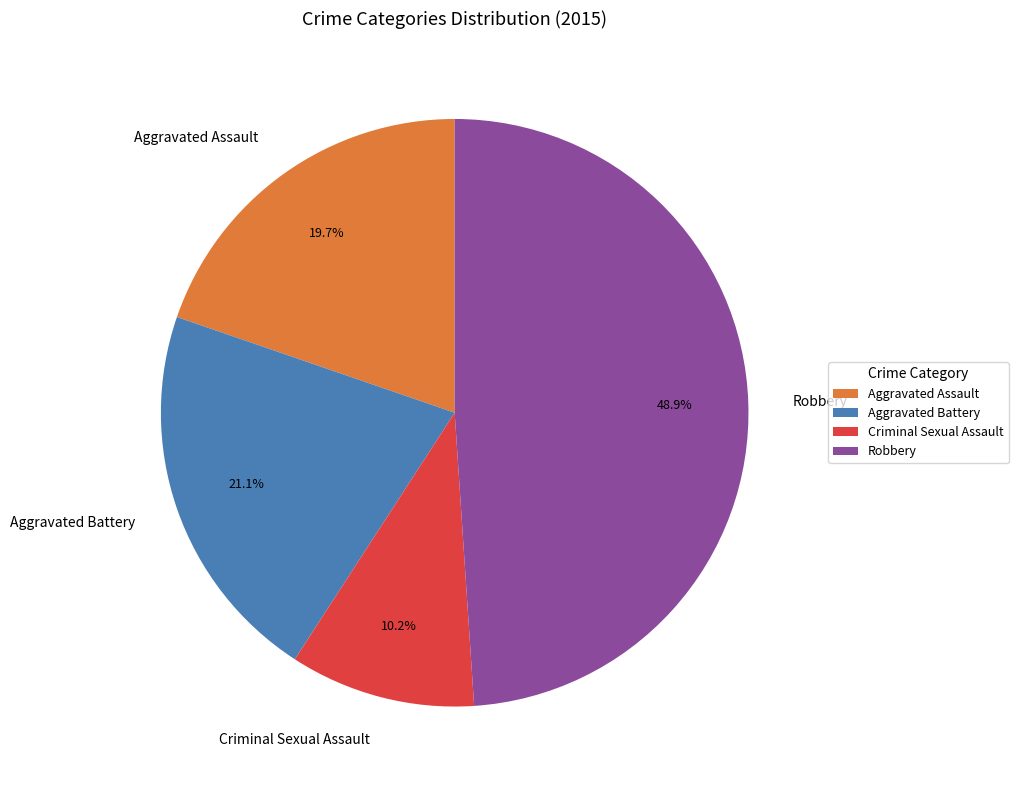

What portion of the pie excludes Criminal Sexual Assault?

89.8%